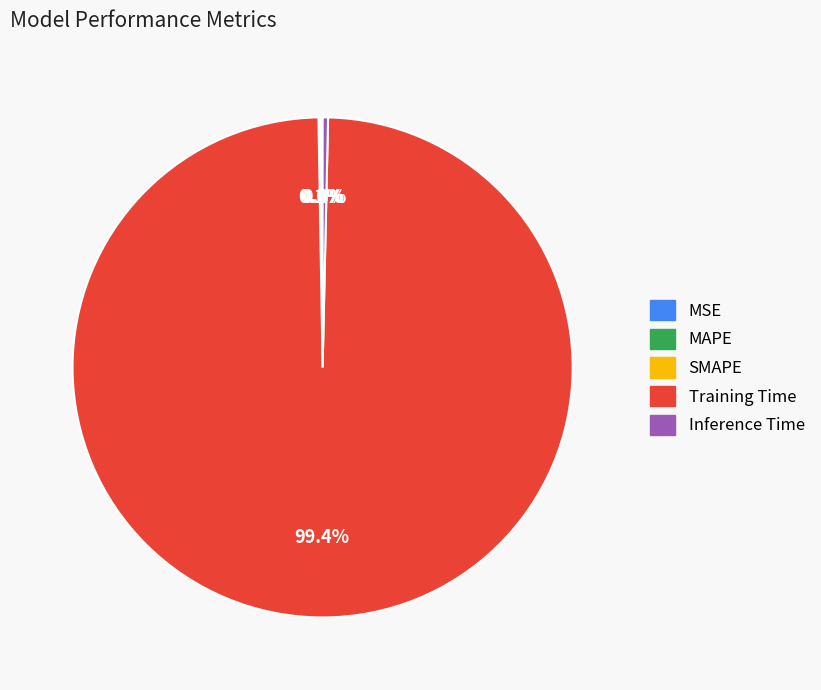

What is the largest slice in the pie chart?

Training Time